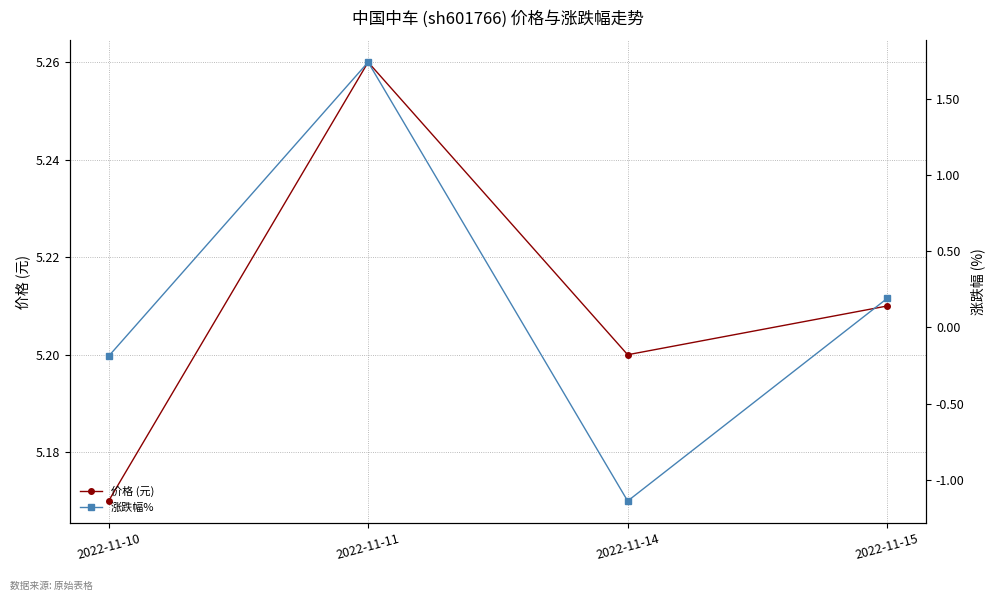

True or false: 涨跌幅% and 价格 (元) cross at least once.

False